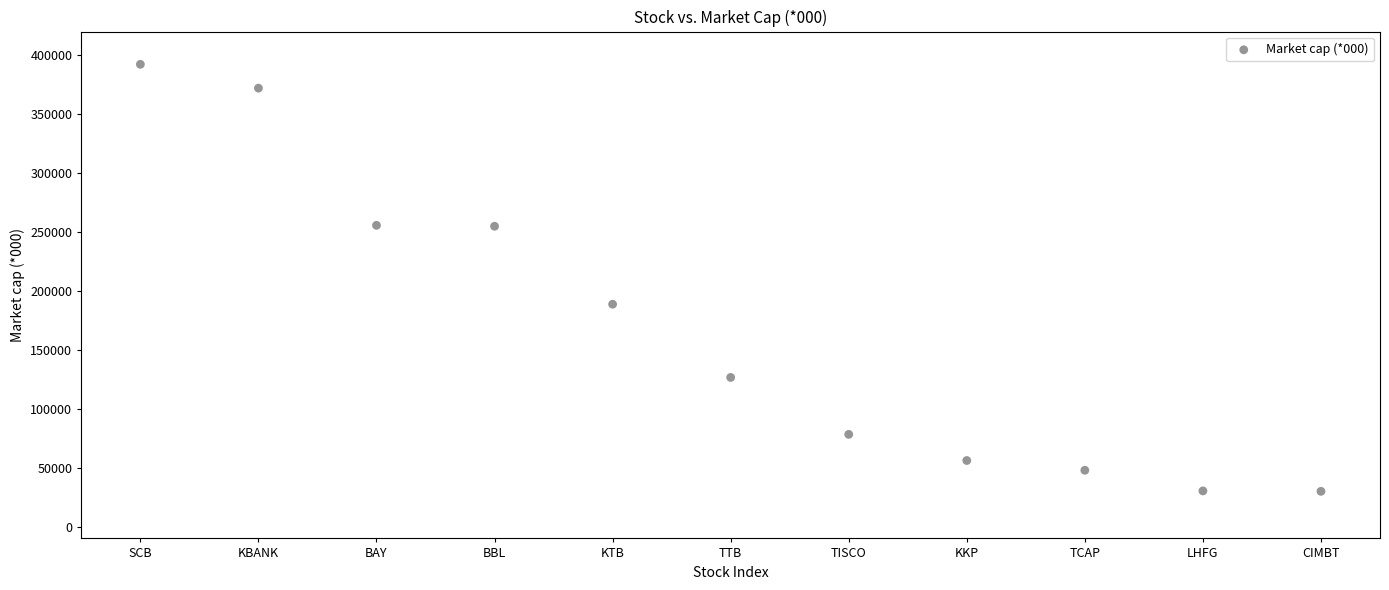

What is the average Y value?

166573.7